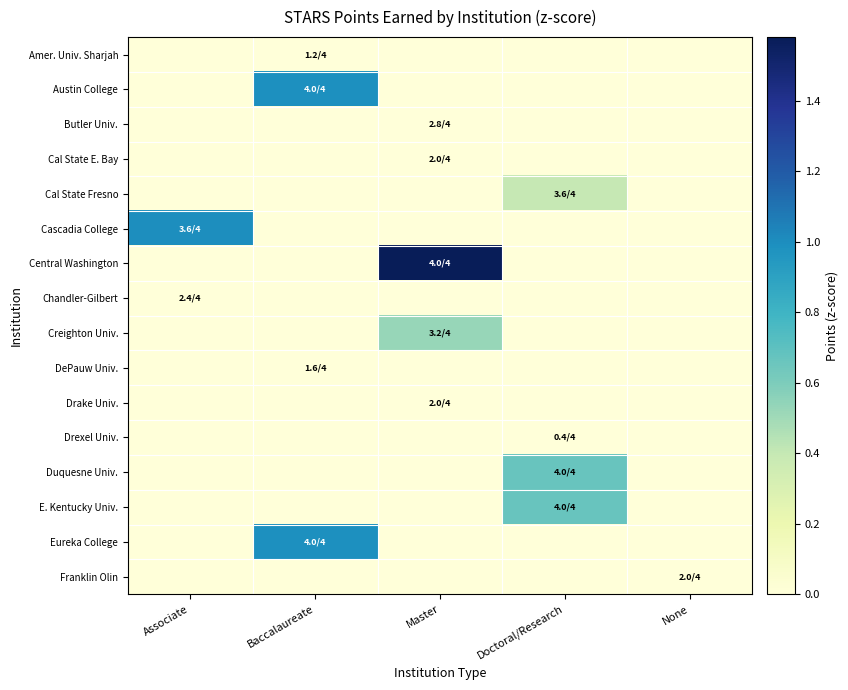

At which category does the chart reach its minimum across all series?

Doctoral/Research